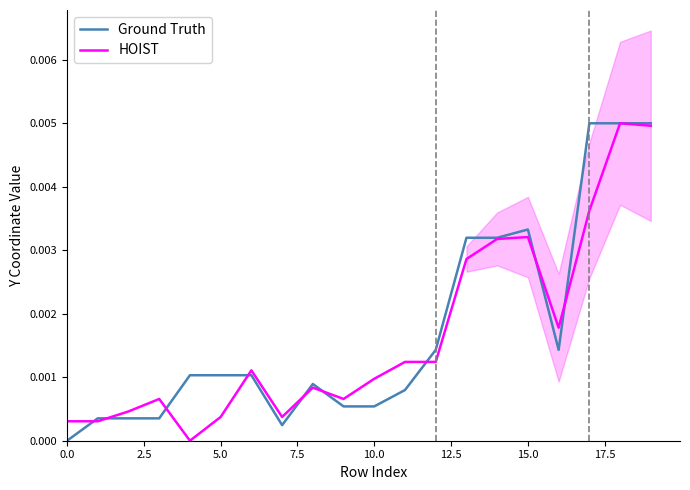

How many lines are shown in the chart?

2